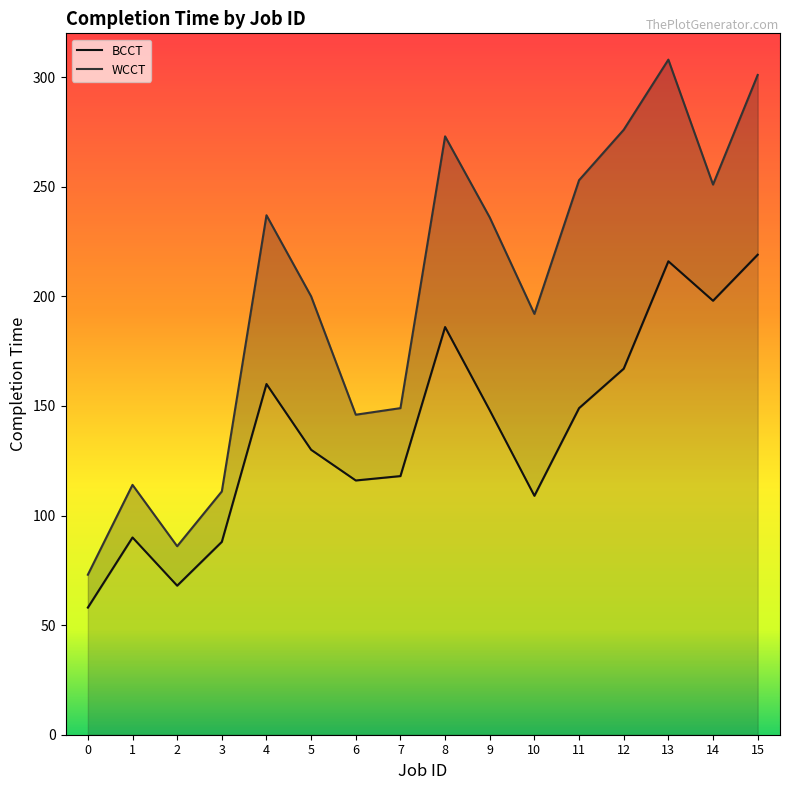

At which label does BCCT first exceed 148?

4